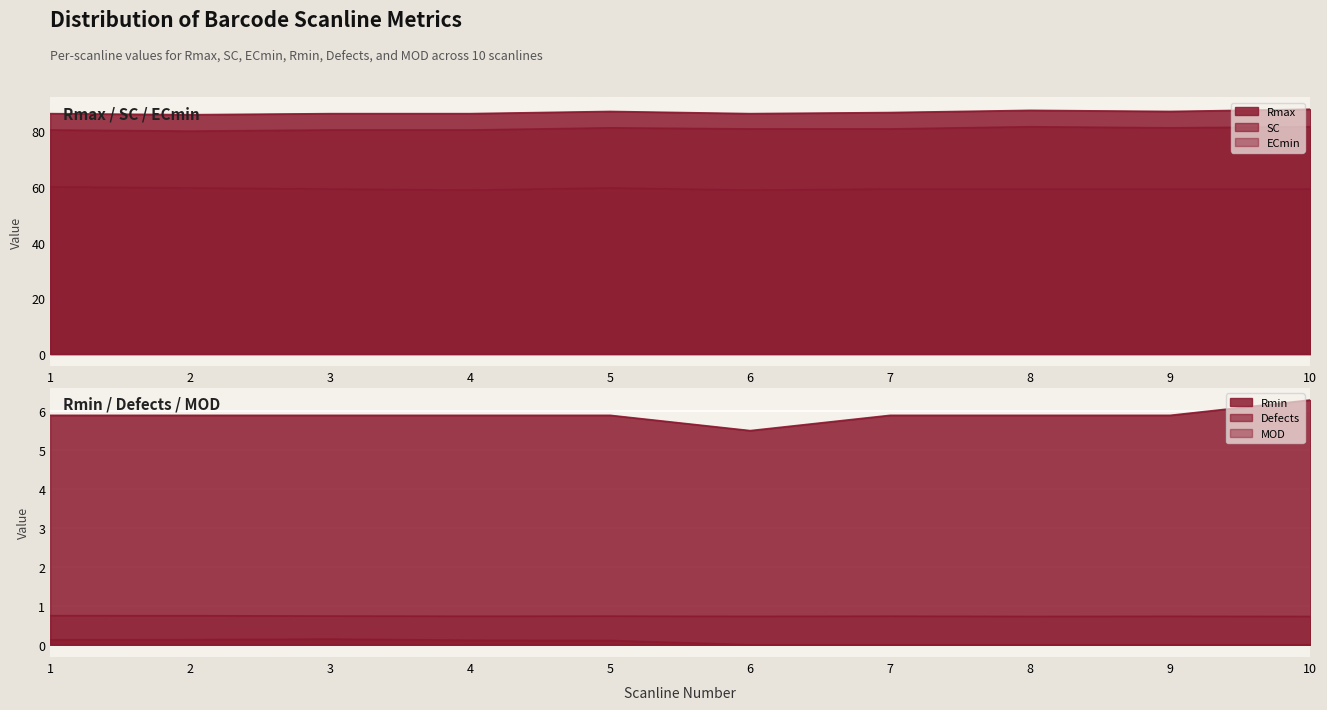

True or false: SC and ECmin intersect in this chart.

False